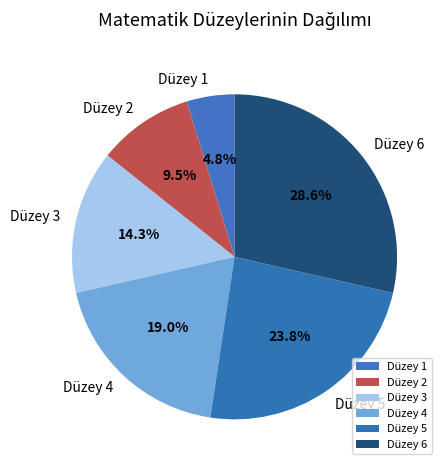

To the nearest percent, what portion does Düzey 5 represent?

24%